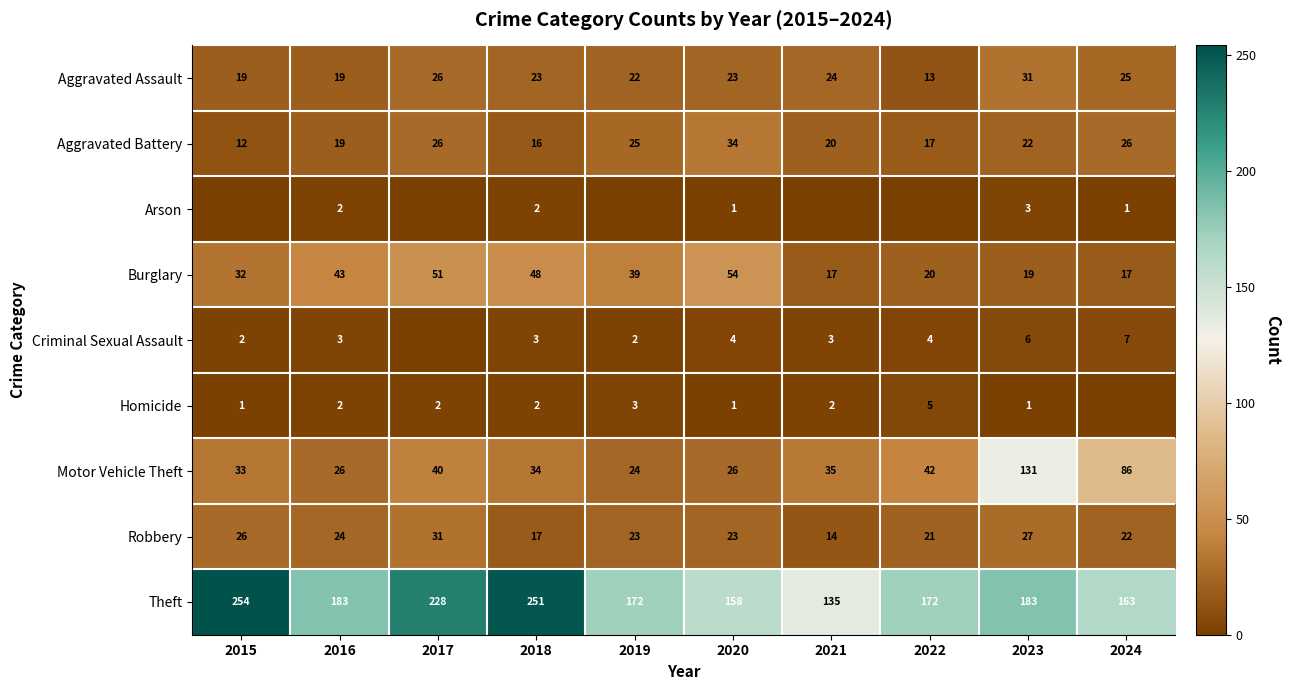

Where is Robbery nearest to the value 22?

2024